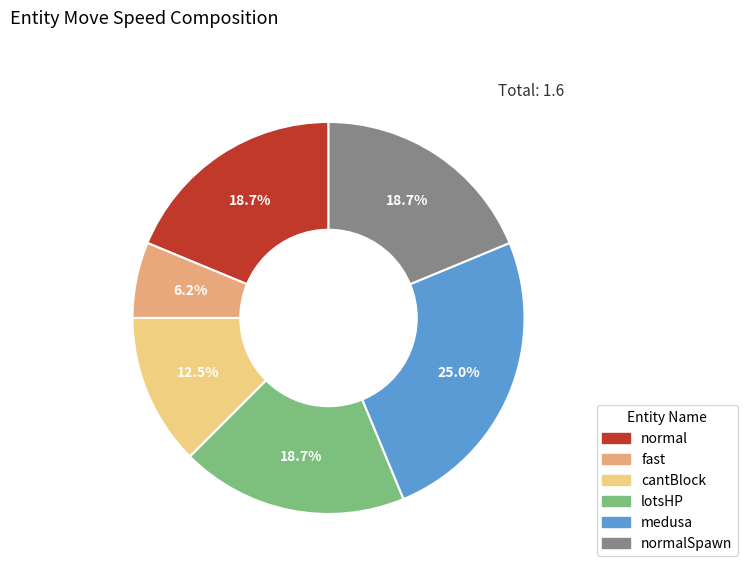

How many segments does this pie chart have?

6